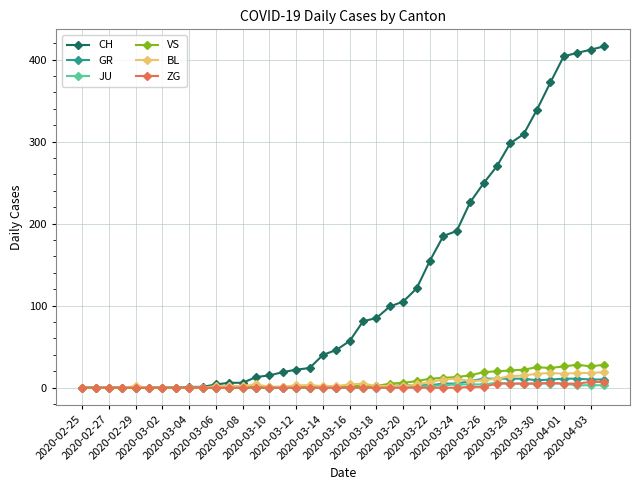

At how many categories does at least one series exceed 235?

10